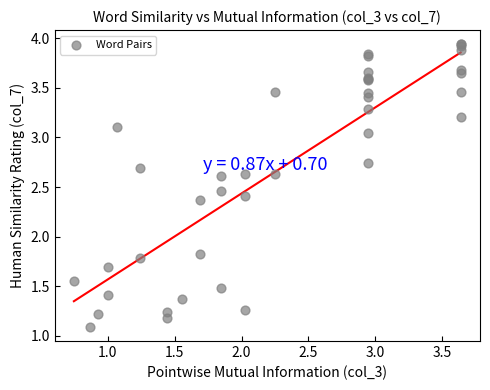

What Y value in the scatter plot is closest to 2?

1.8